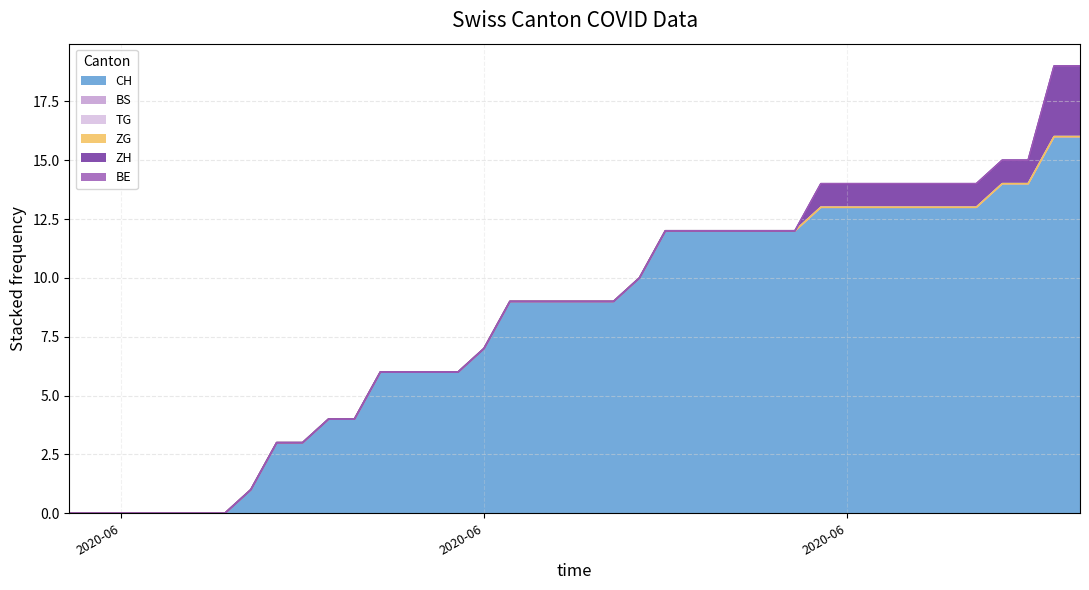

Count the ZH values in the range 0 to 1.

38